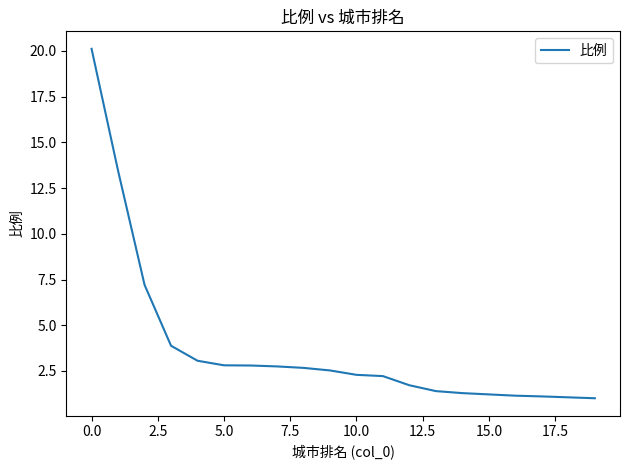

What is the difference between the maximum and minimum values?

19.1